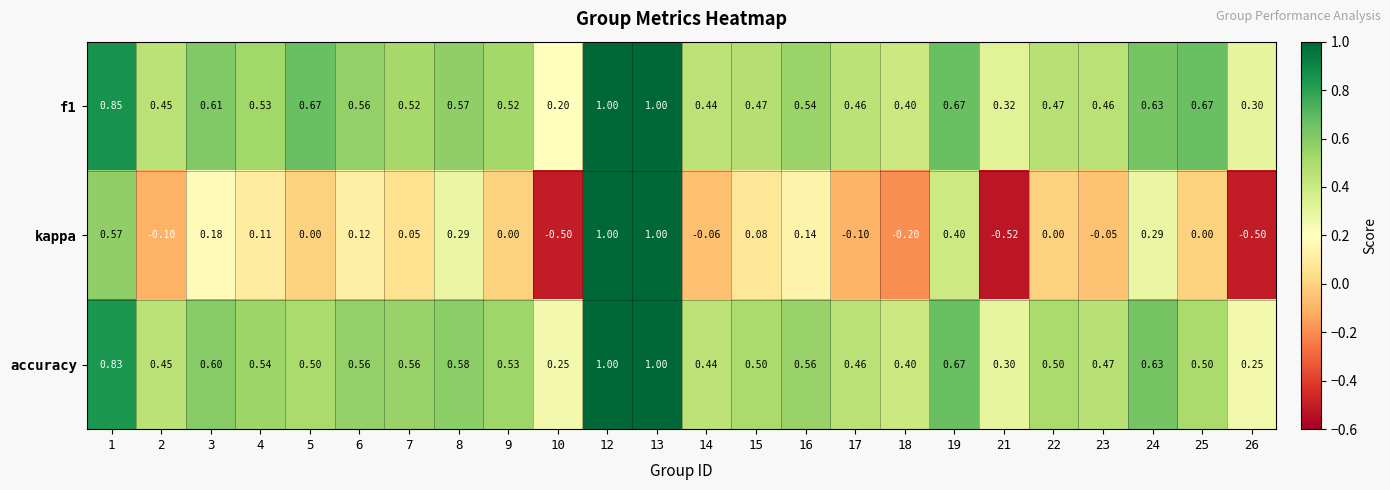

Is the value of kappa at 4 greater than the value of accuracy at 18?

No